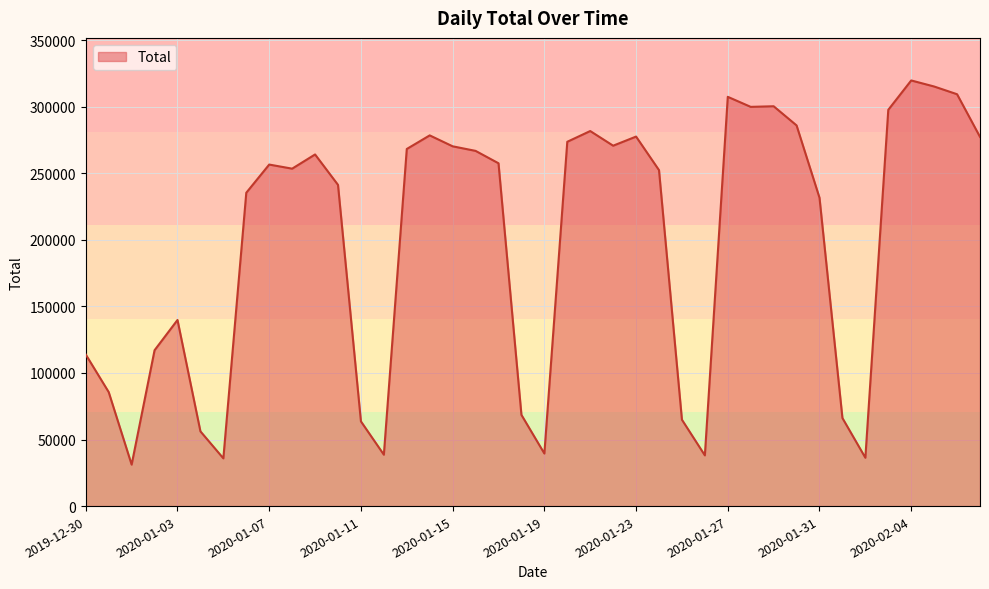

What is the difference between the maximum and minimum values?

288560